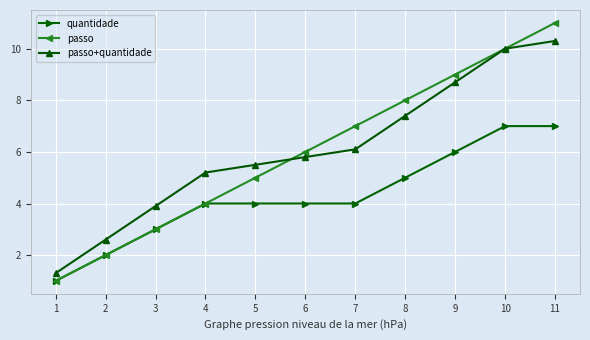

What is the difference between the highest and lowest values at 8?

3.0